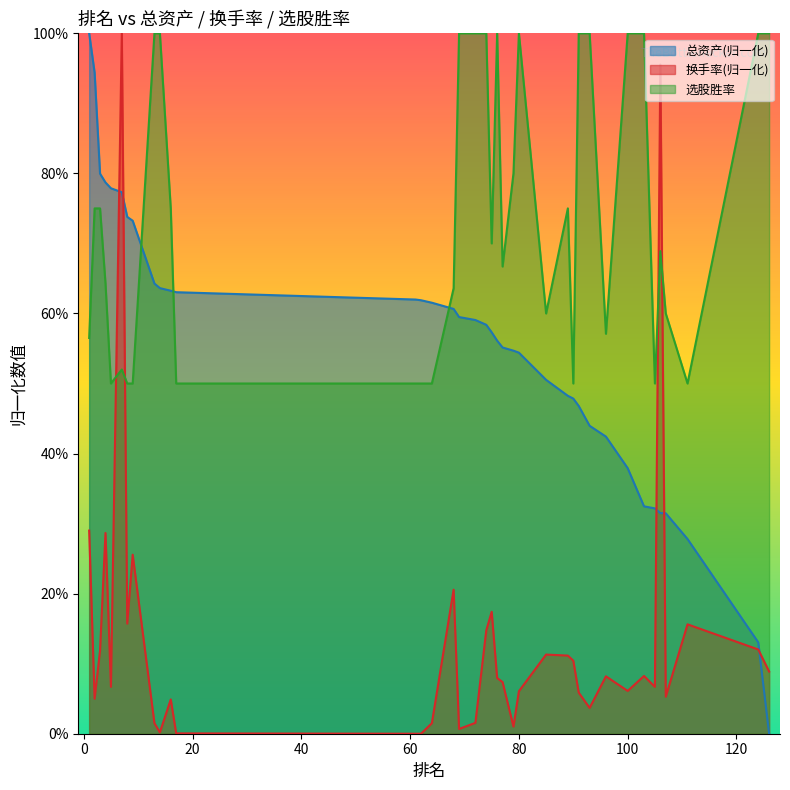

At which label is 换手率 closest to 0?

61